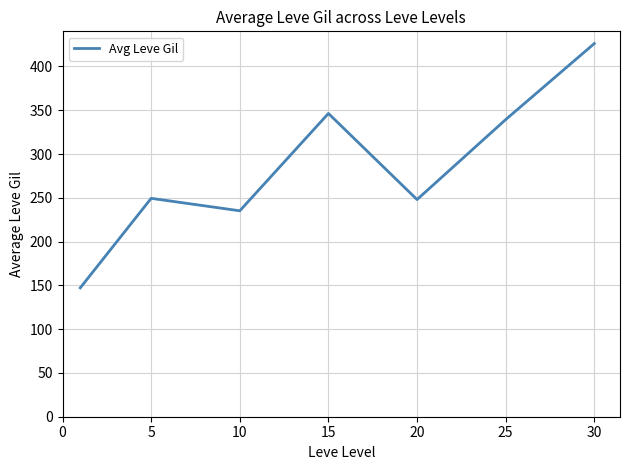

What is the smallest value displayed?

147.2